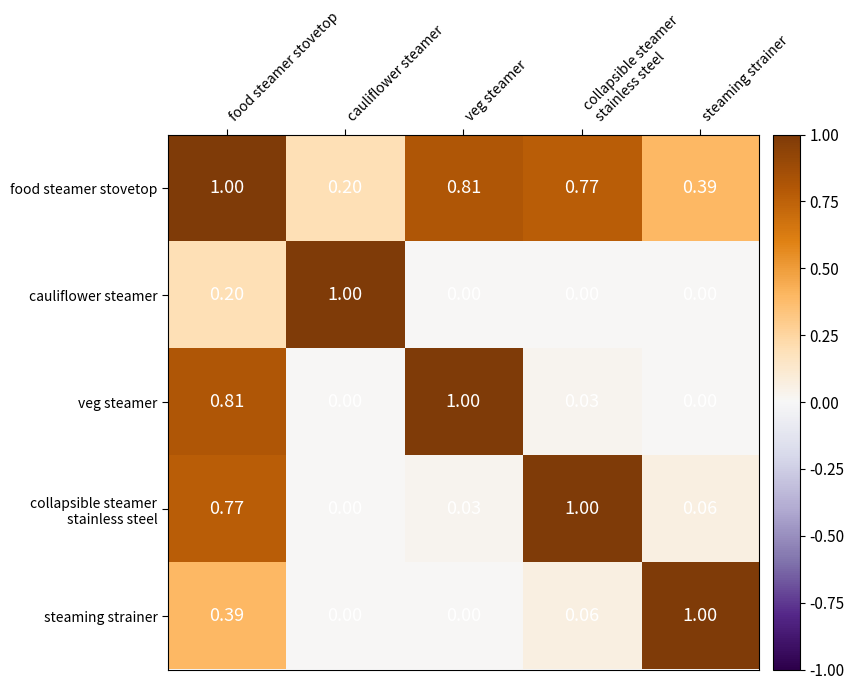

Which series changed the most between food steamer stovetop and steaming strainer?

veg steamer